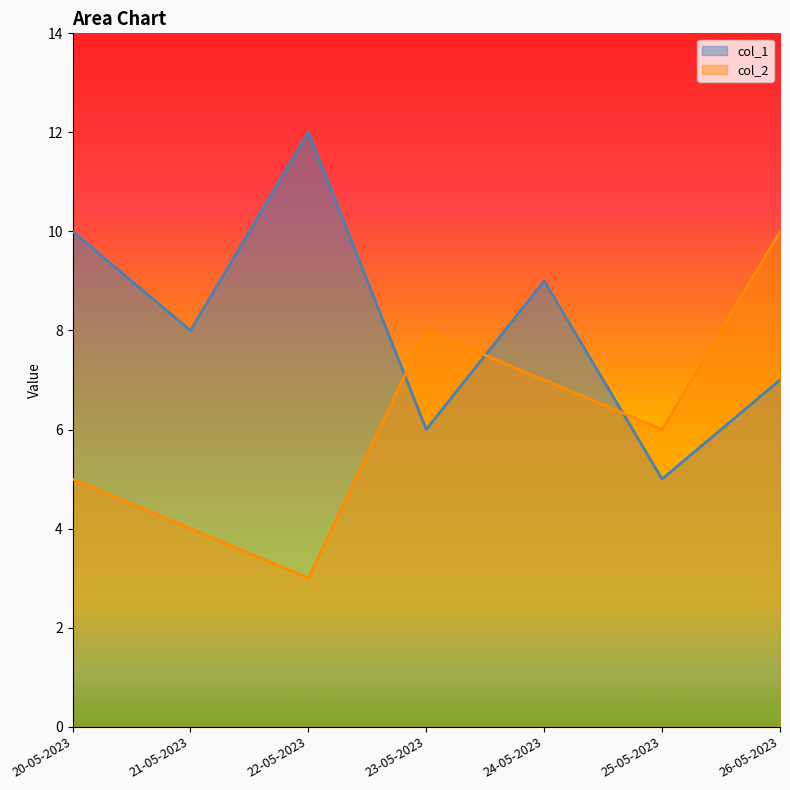

What is the difference between the highest and lowest values at 25-05-2023?

1